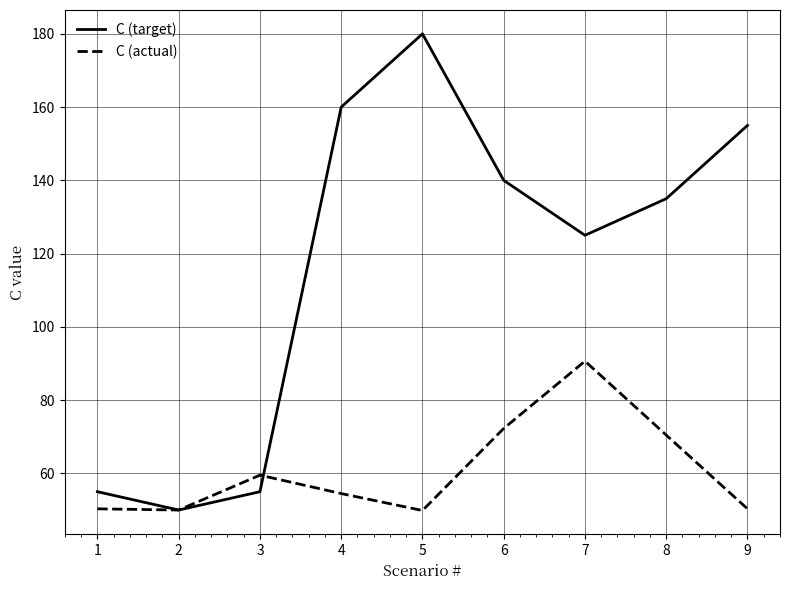

Does the chart display data point markers on the line(s)?

No